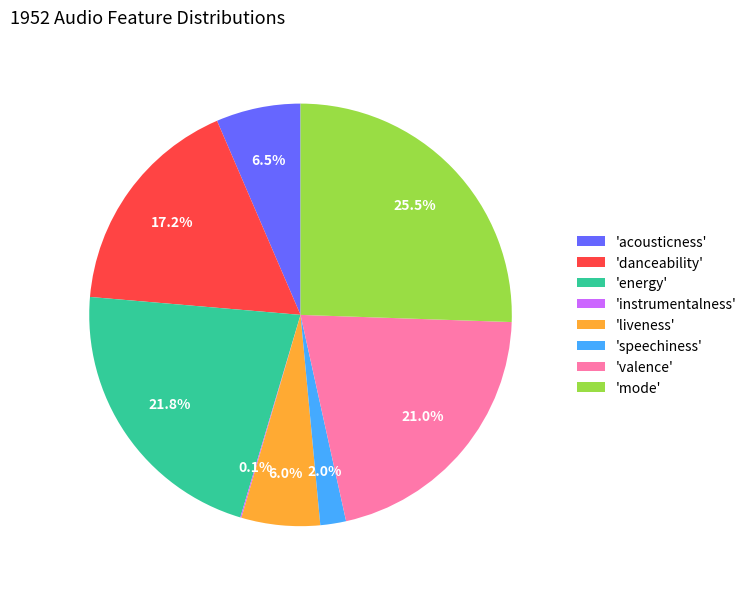

Between 'valence' and 'liveness', which is larger?

'valence'